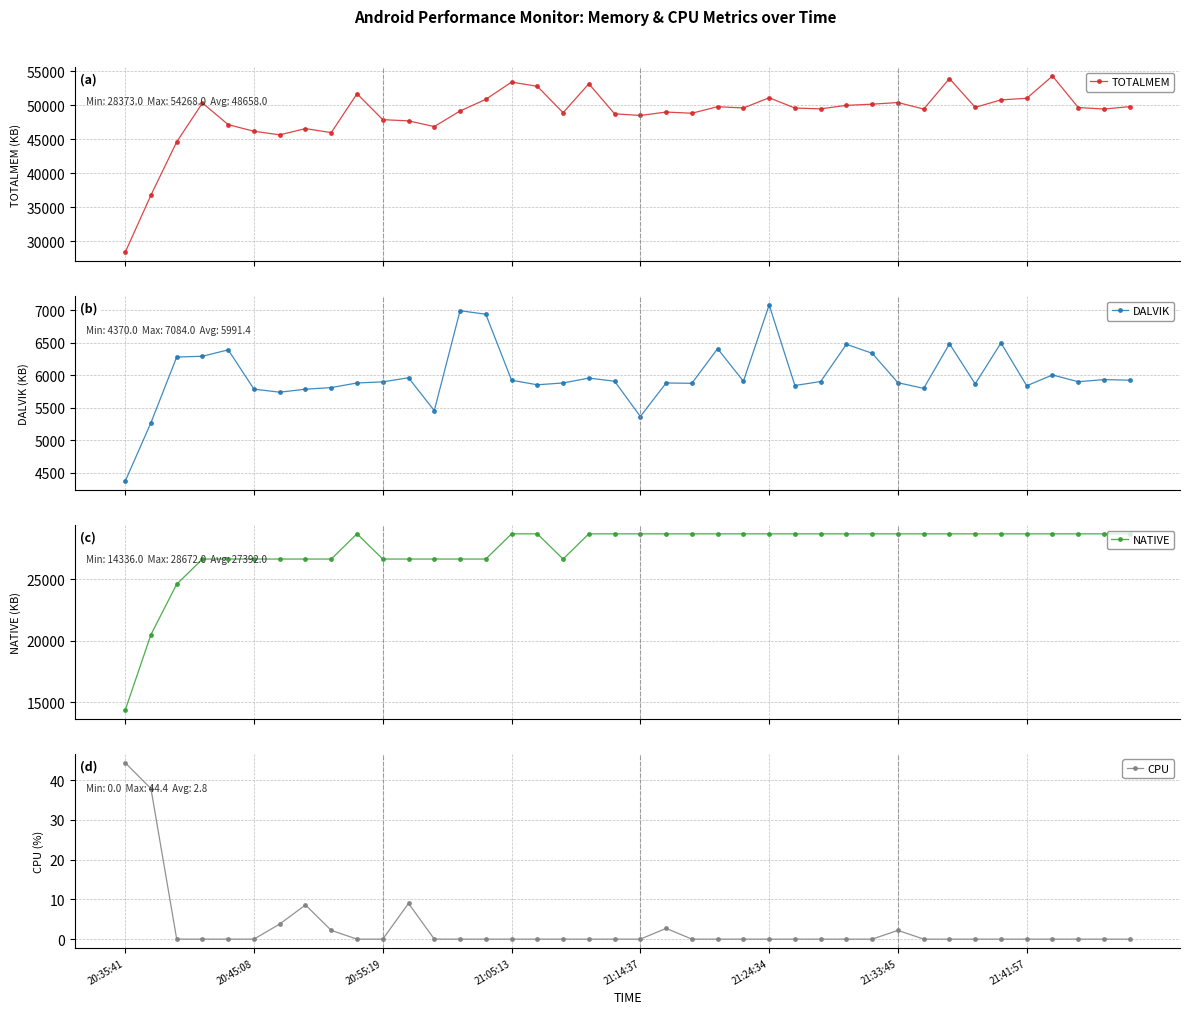

Count the number of data series in this chart.

4